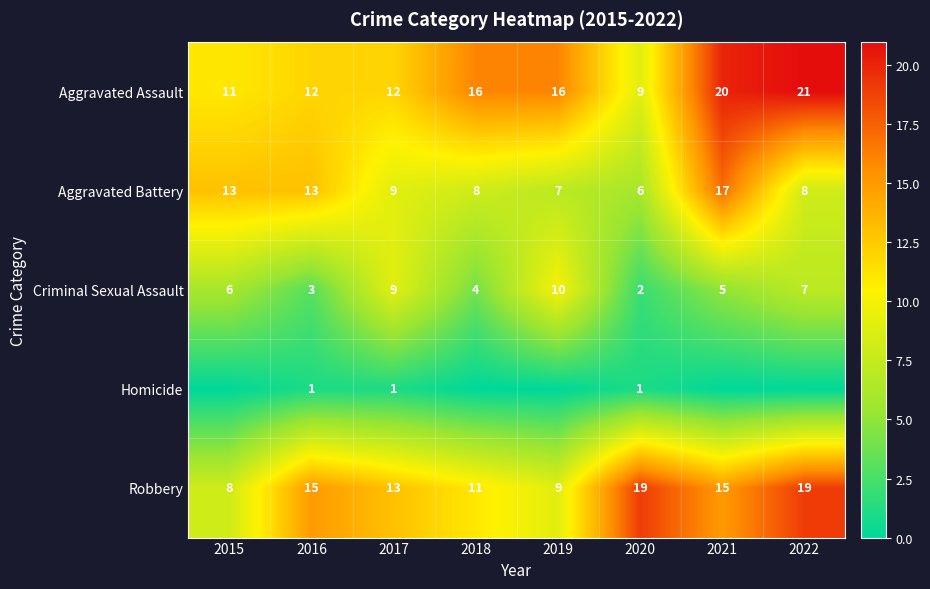

At which category is the sum across all series the highest?

2021